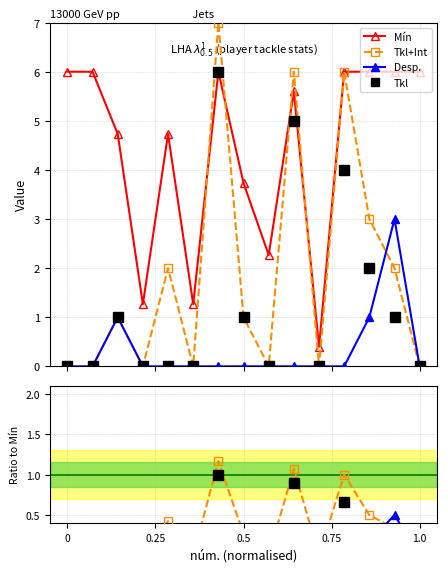

True or false: Tkl and Mín cross at least once.

False